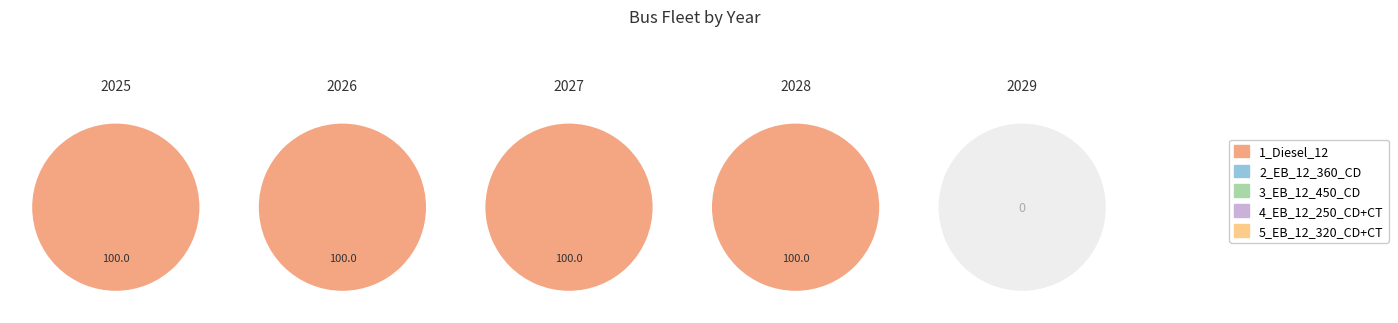

How many slices are in this pie chart?

5